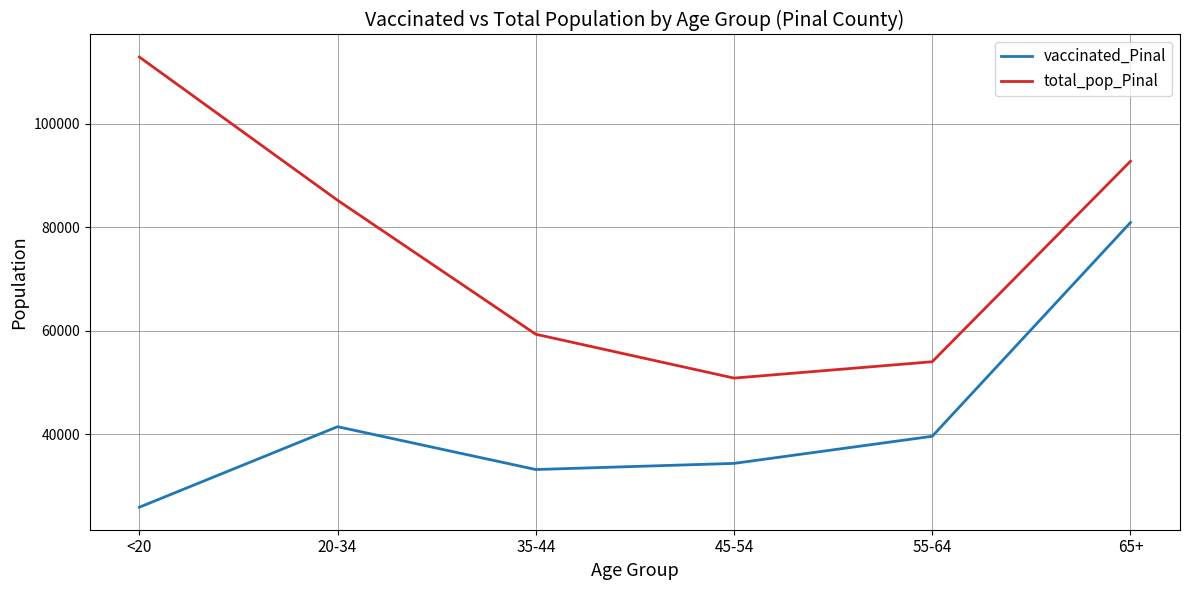

Which series has the largest total across all categories?

total_pop_Pinal